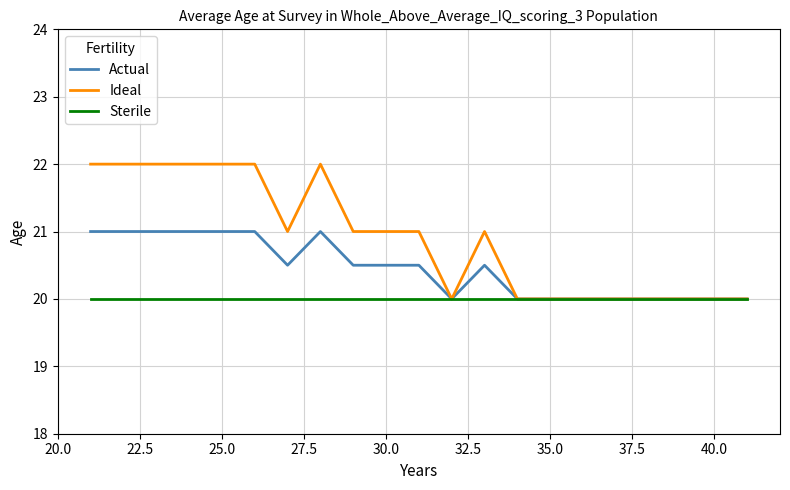

Which series has the largest total across all categories?

Ideal